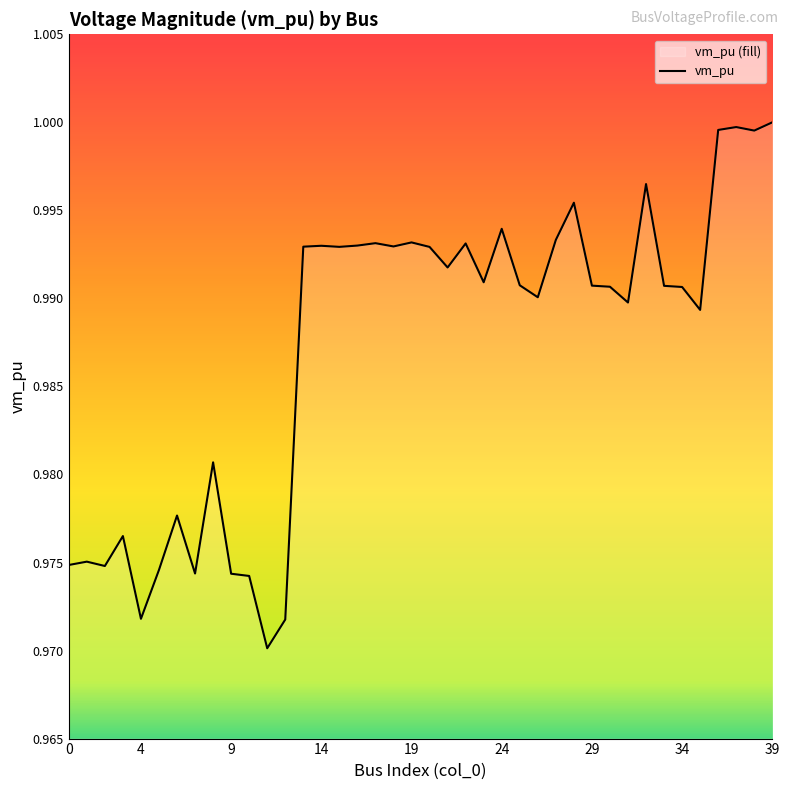

The chart shows a value of 0.5 at 9. True or false?

False